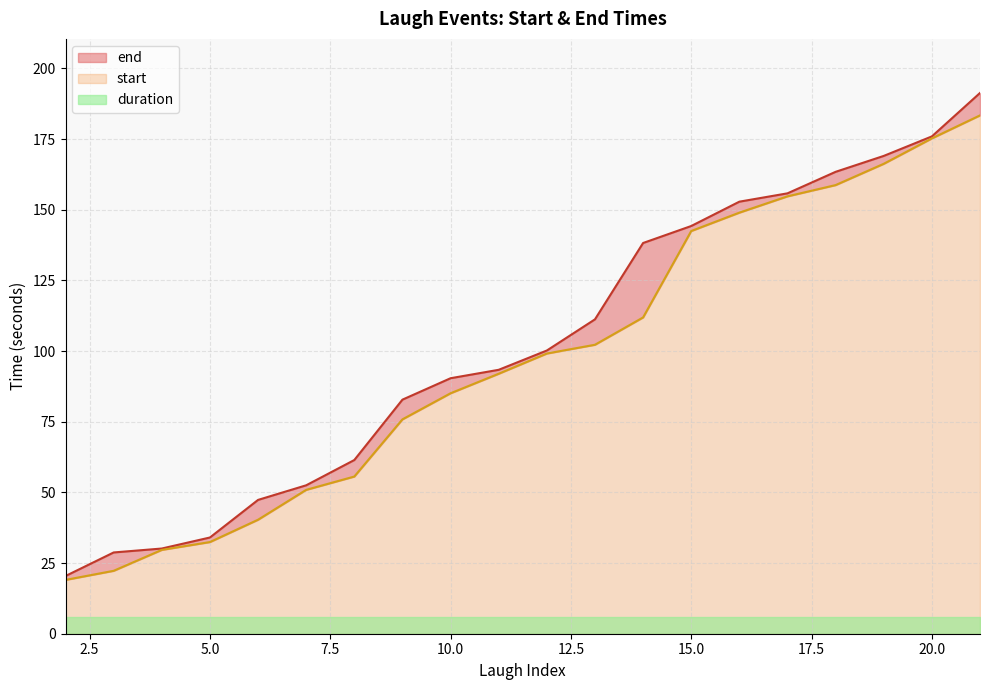

Which series has the largest total across all categories?

end